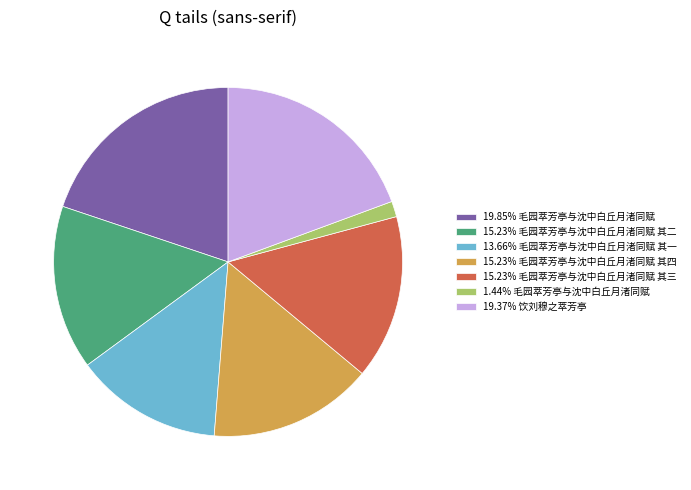

Is the sum of 19.37% 饮刘穆之萃芳亭 and 13.66% 毛园萃芳亭与沈中白丘月渚同赋 其一 greater than half?

No